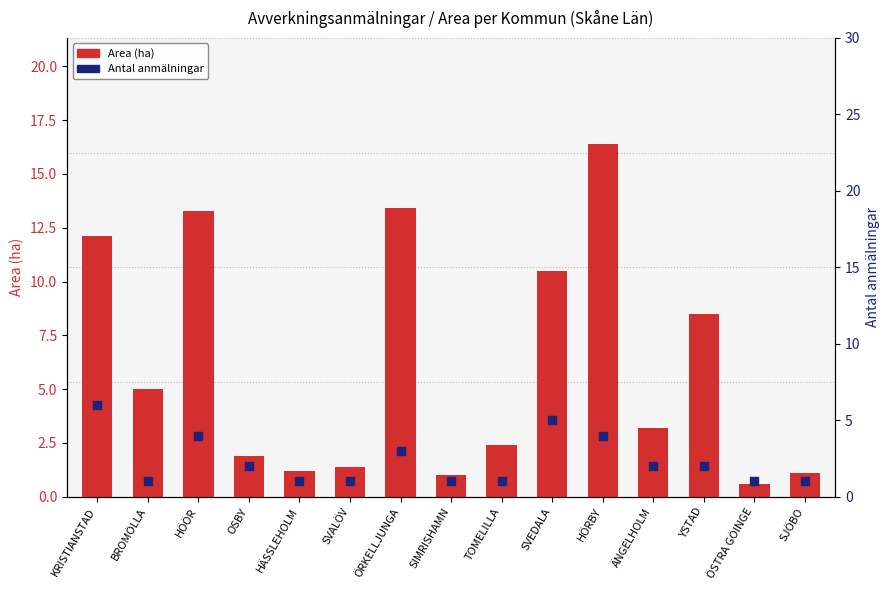

At which category is the sum across all series the highest?

HÖRBY